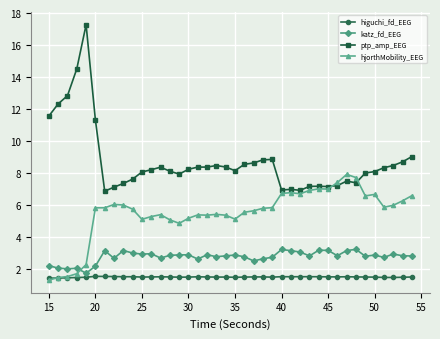

True or false: katz_fd_EEG and ptp_amp_EEG intersect in this chart.

False